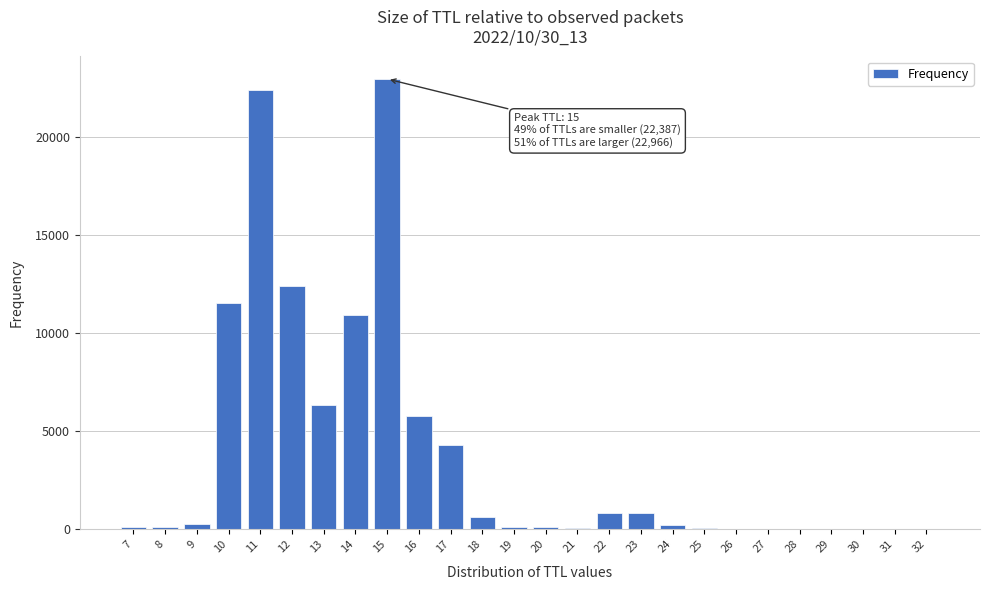

Is it true that the value at 10 is 7387?

False